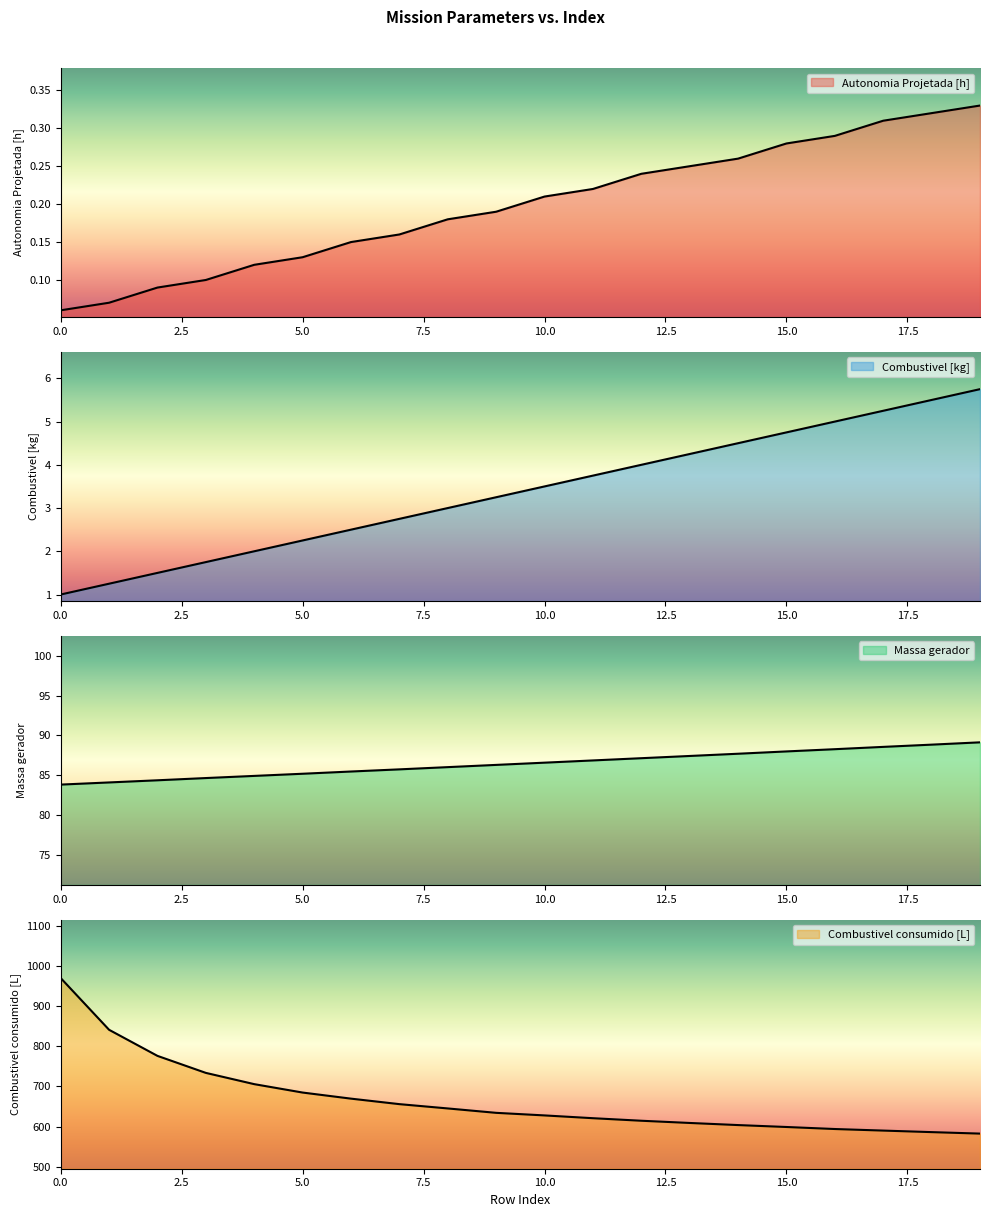

At how many categories does at least one series exceed 743?

3